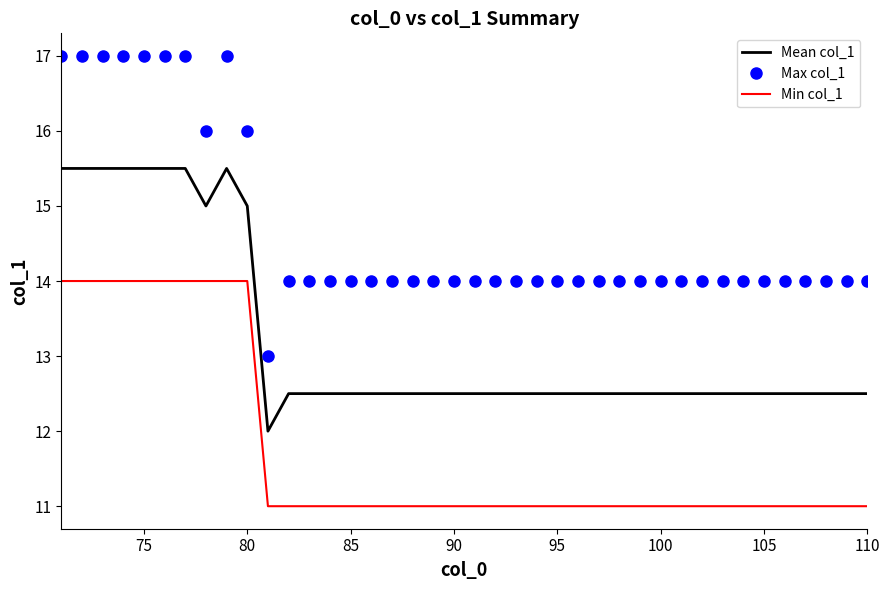

What is the highest value of the Mean col_1 series?

15.5